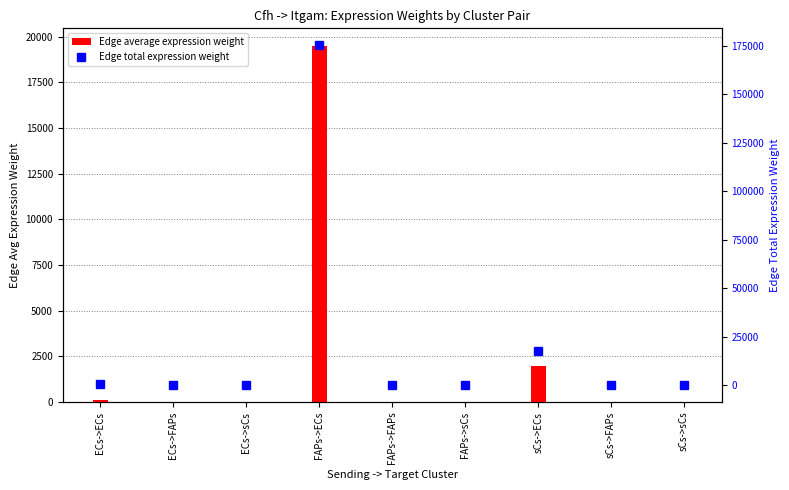

Is it true that Edge average expression weight equals 0.6 at sCs->sCs?

False